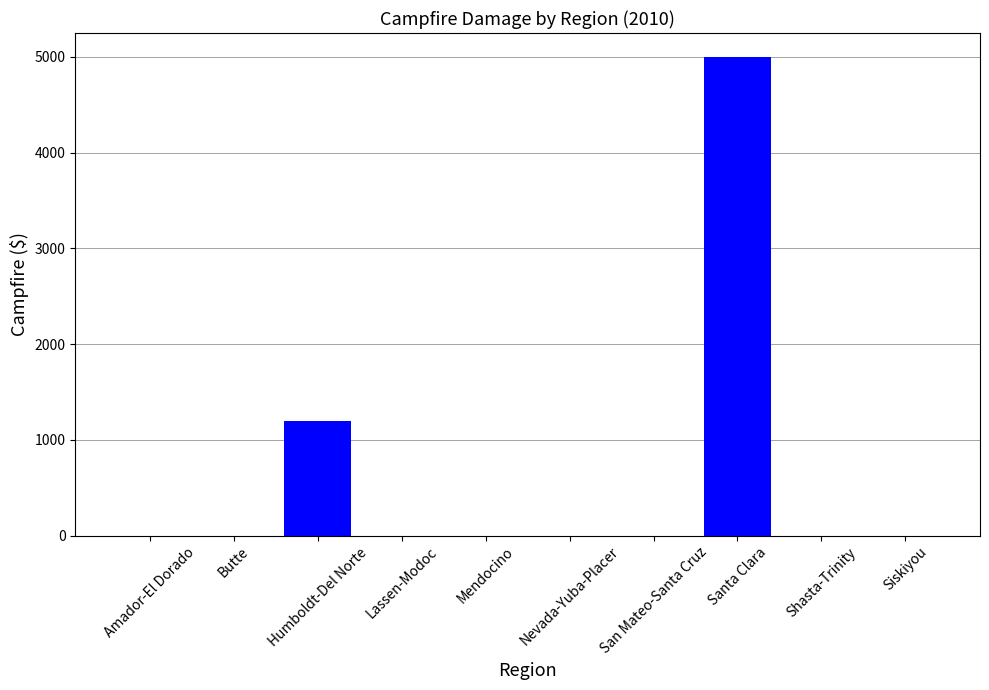

Are the bars horizontal?

No